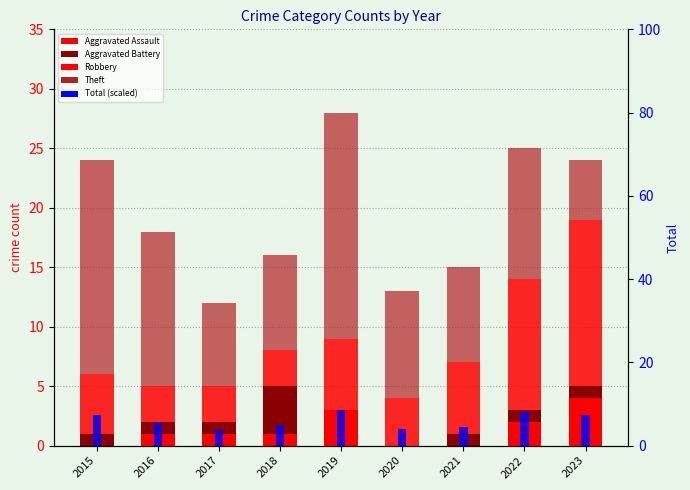

Reading left to right, extract all data points from this chart.

Aggravated Assault: 2015=0.0	2016=1.0	2017=1.0	2018=1.0	2019=3.0	2020=0.0	2021=0.0	2022=2.0	2023=4.0
Aggravated Battery: 2015=1.0	2016=1.0	2017=1.0	2018=4.0	2019=0.0	2020=0.0	2021=1.0	2022=1.0	2023=1.0
Robbery: 2015=5.0	2016=3.0	2017=3.0	2018=3.0	2019=6.0	2020=4.0	2021=6.0	2022=11.0	2023=14.0
Theft: 2015=18.0	2016=13.0	2017=7.0	2018=8.0	2019=19.0	2020=9.0	2021=8.0	2022=11.0	2023=5.0
Total (scaled): 2015=2.6	2016=1.9	2017=1.3	2018=1.7	2019=3.0	2020=1.4	2021=1.6	2022=2.8	2023=2.6